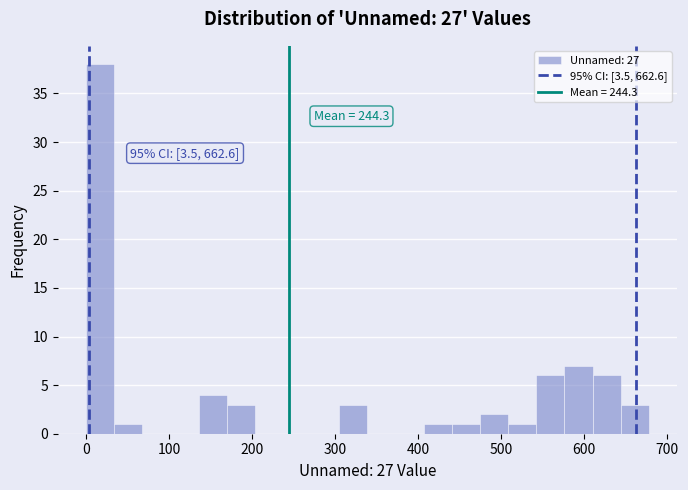

Read against the x-axis, roughly where is the centre of the tallest bar?

20